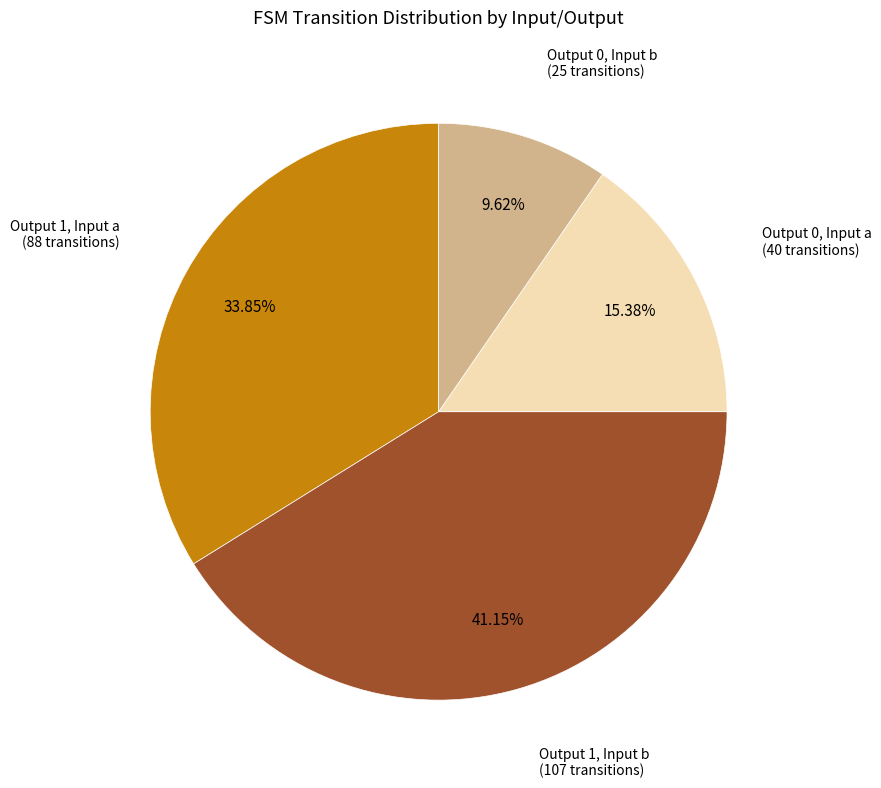

Does Output 1, Input b account for over 50% of the chart?

No